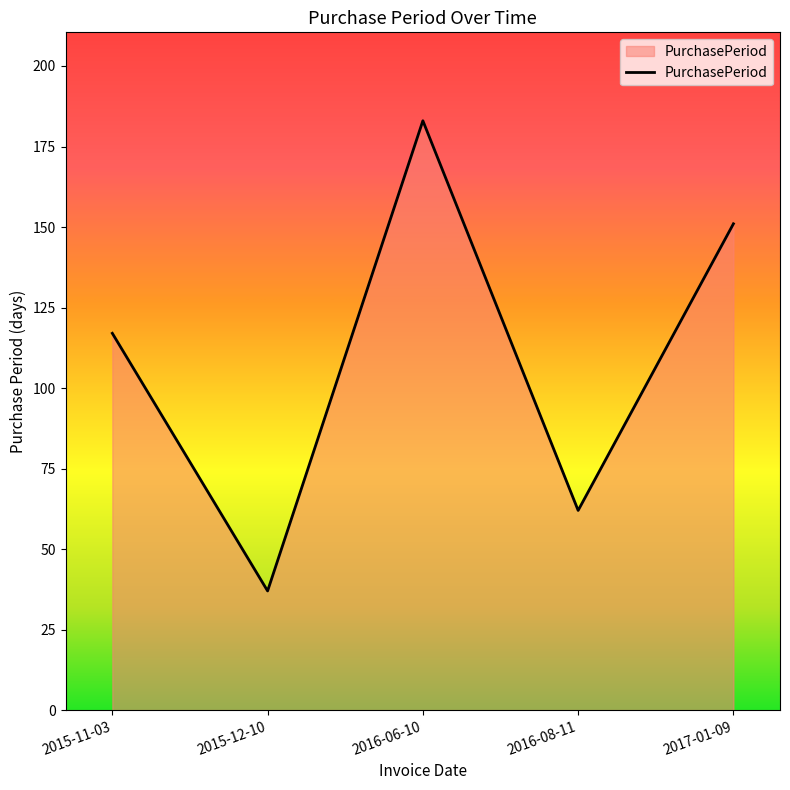

What is the greatest value displayed?

183